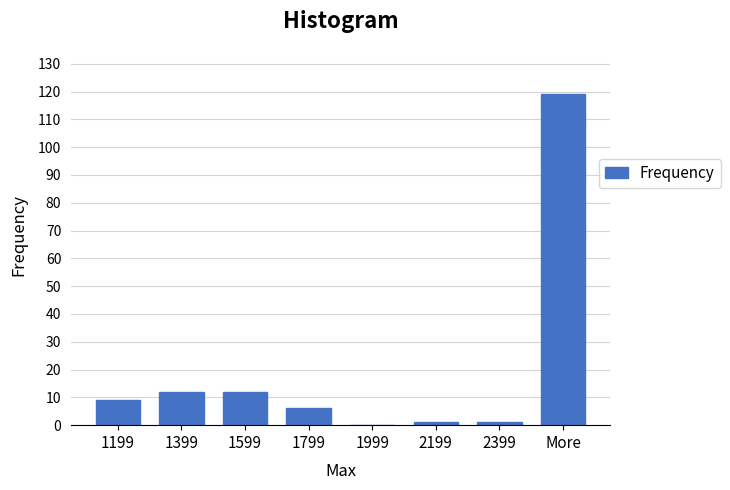

Reading left to right, extract all data points from this chart.

1199=9	1399=12	1599=12	1799=6	1999=0	2199=1	2399=1	More=119